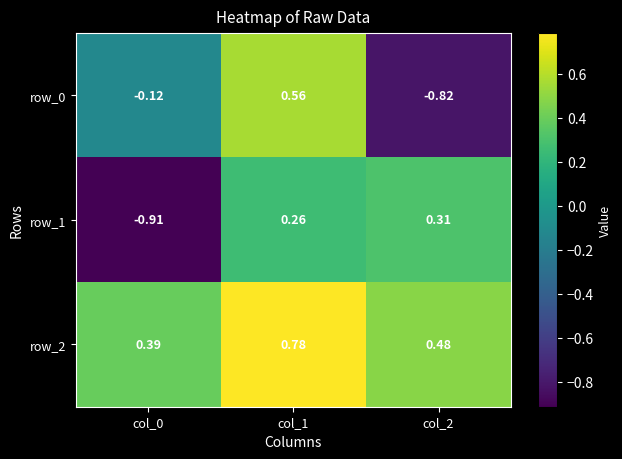

The row_1 series shows 0.1 at col_1. True or false?

False